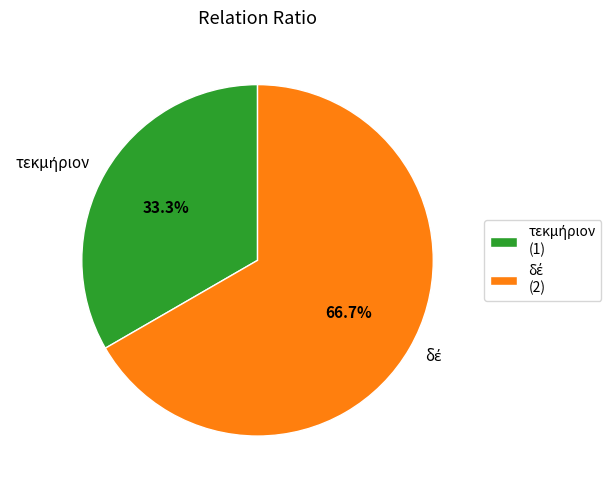

Is there any slice that represents more than half of the pie?

Yes